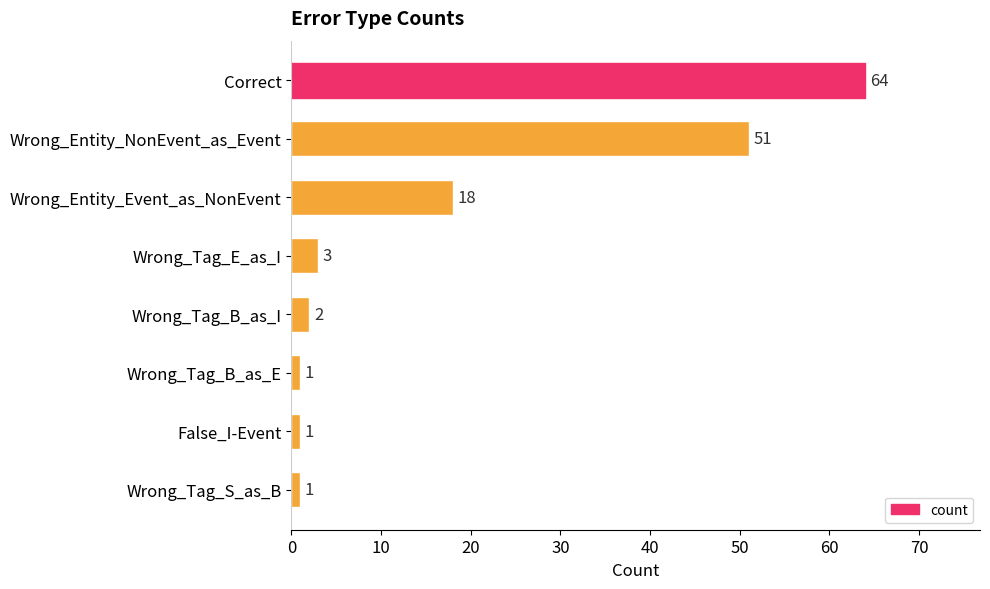

Reading top to bottom, transcribe all the data shown in this chart.

Correct=64	Wrong_Entity_NonEvent_as_Event=51	Wrong_Entity_Event_as_NonEvent=18	Wrong_Tag_E_as_I=3	Wrong_Tag_B_as_I=2	Wrong_Tag_B_as_E=1	False_I-Event=1	Wrong_Tag_S_as_B=1